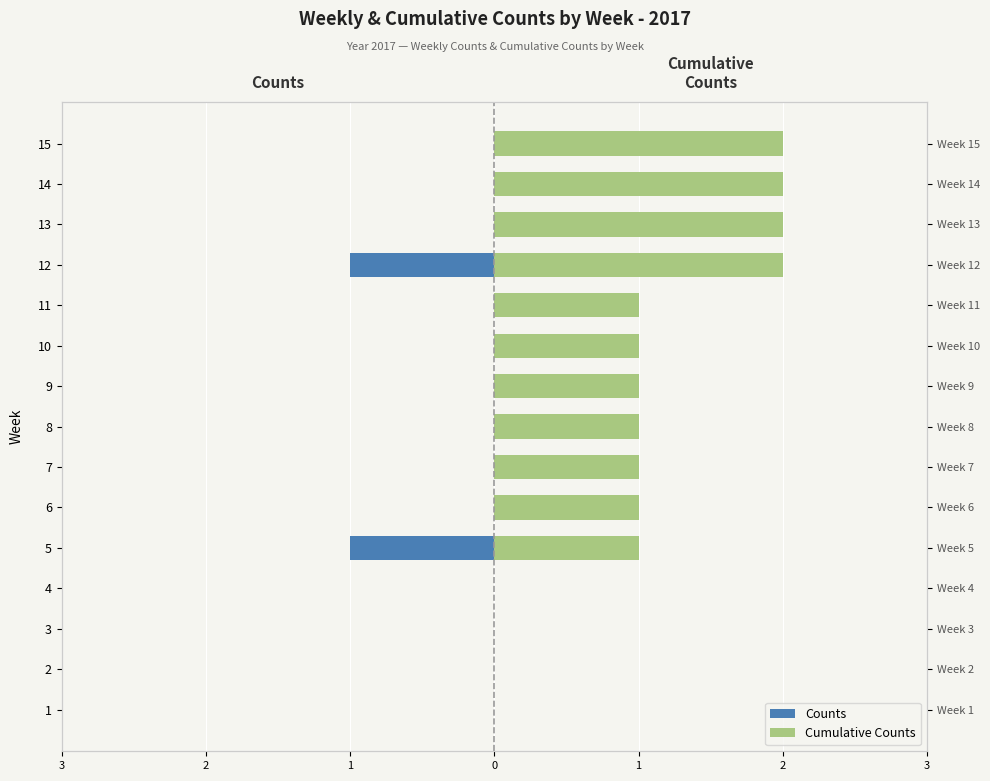

What is the difference between the maximum and minimum values in the Counts series?

1